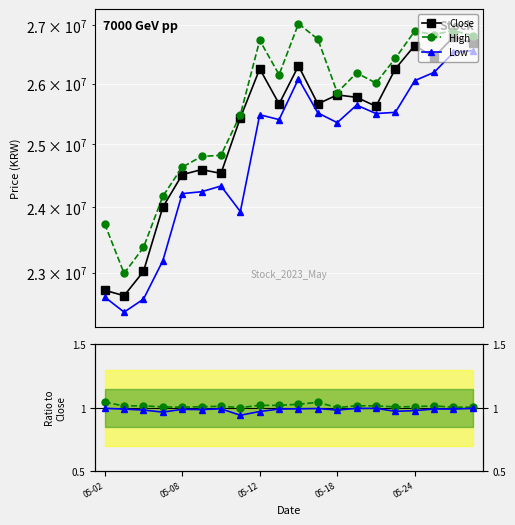

True or false: High and Close cross at least once.

False